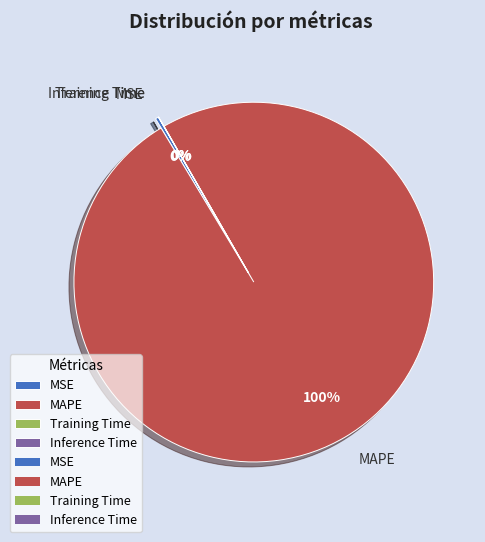

The MSE slice represents 10% of the pie. True or false?

False